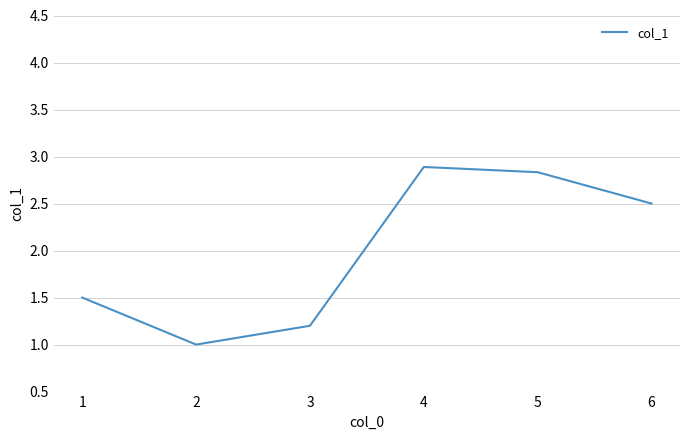

Count the values in the range 1 to 2.

3